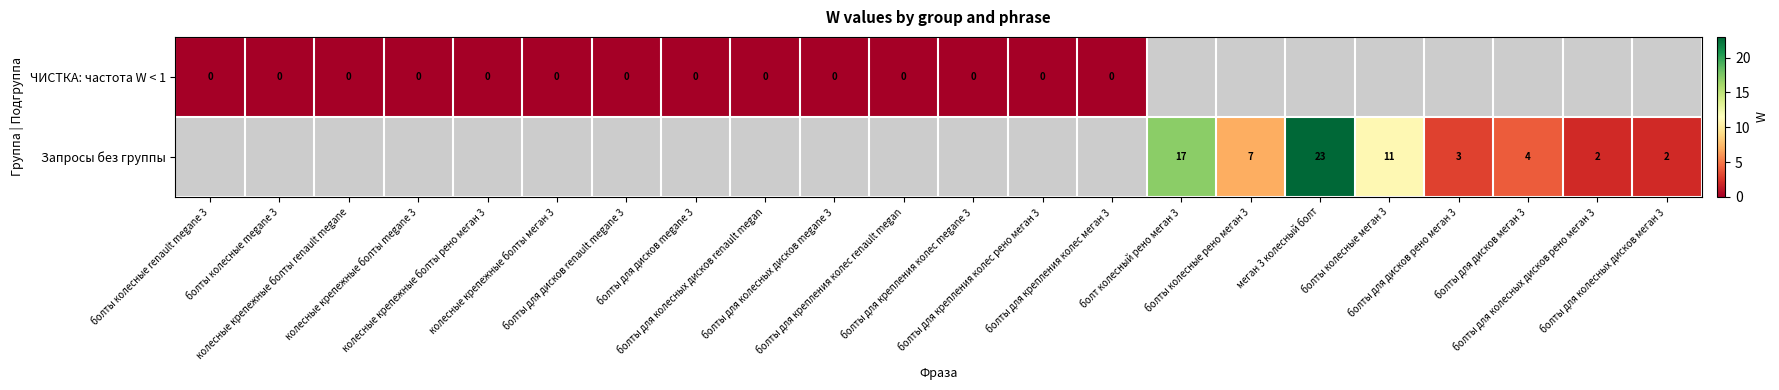

What is the greatest value displayed?

23.0